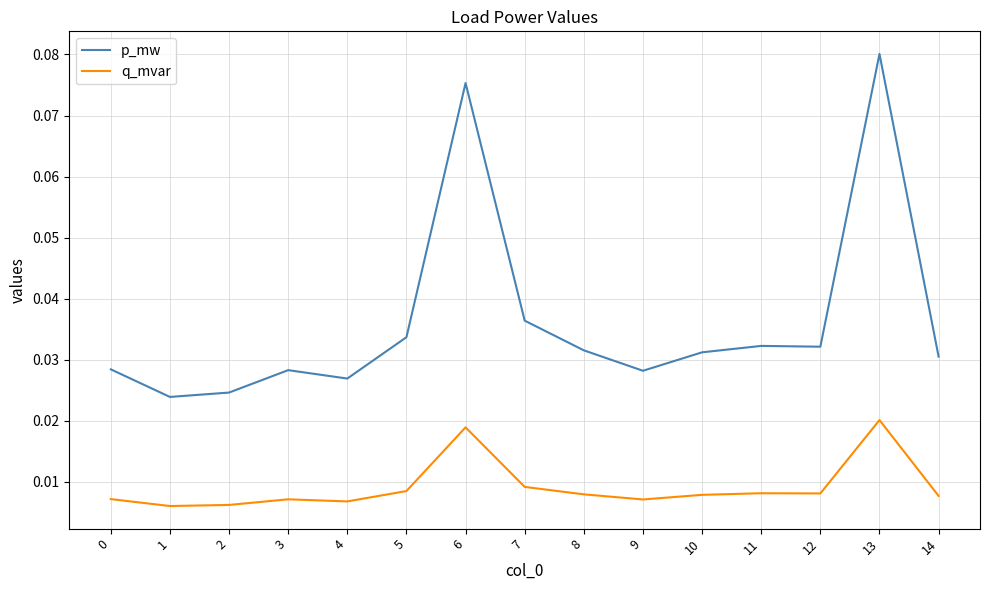

Rank the series by their maximum value, from highest to lowest.

p_mw, q_mvar